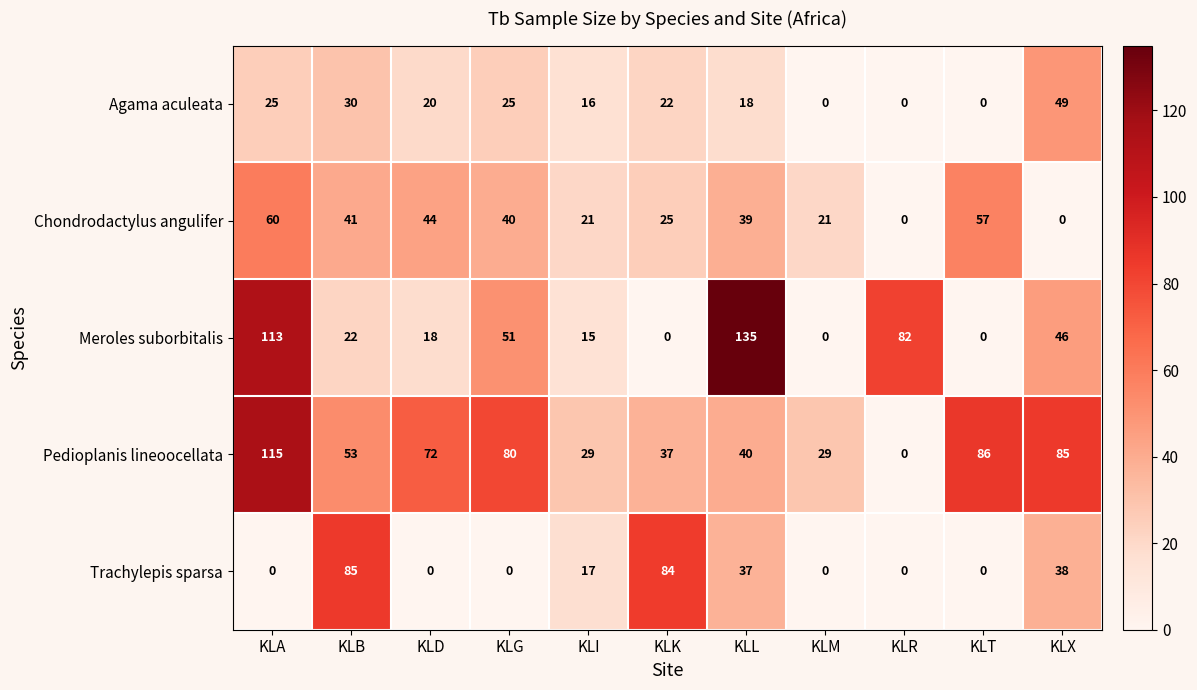

At how many categories does at least one series exceed 76?

8